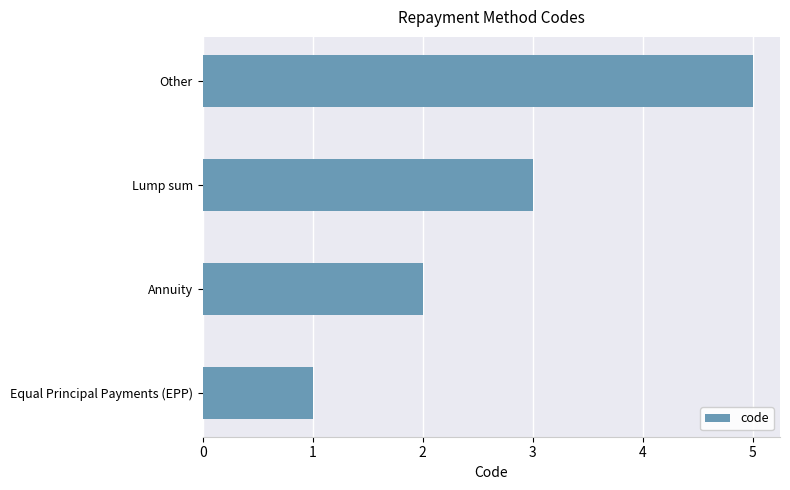

The chart shows a value of 3 at Annuity. True or false?

False